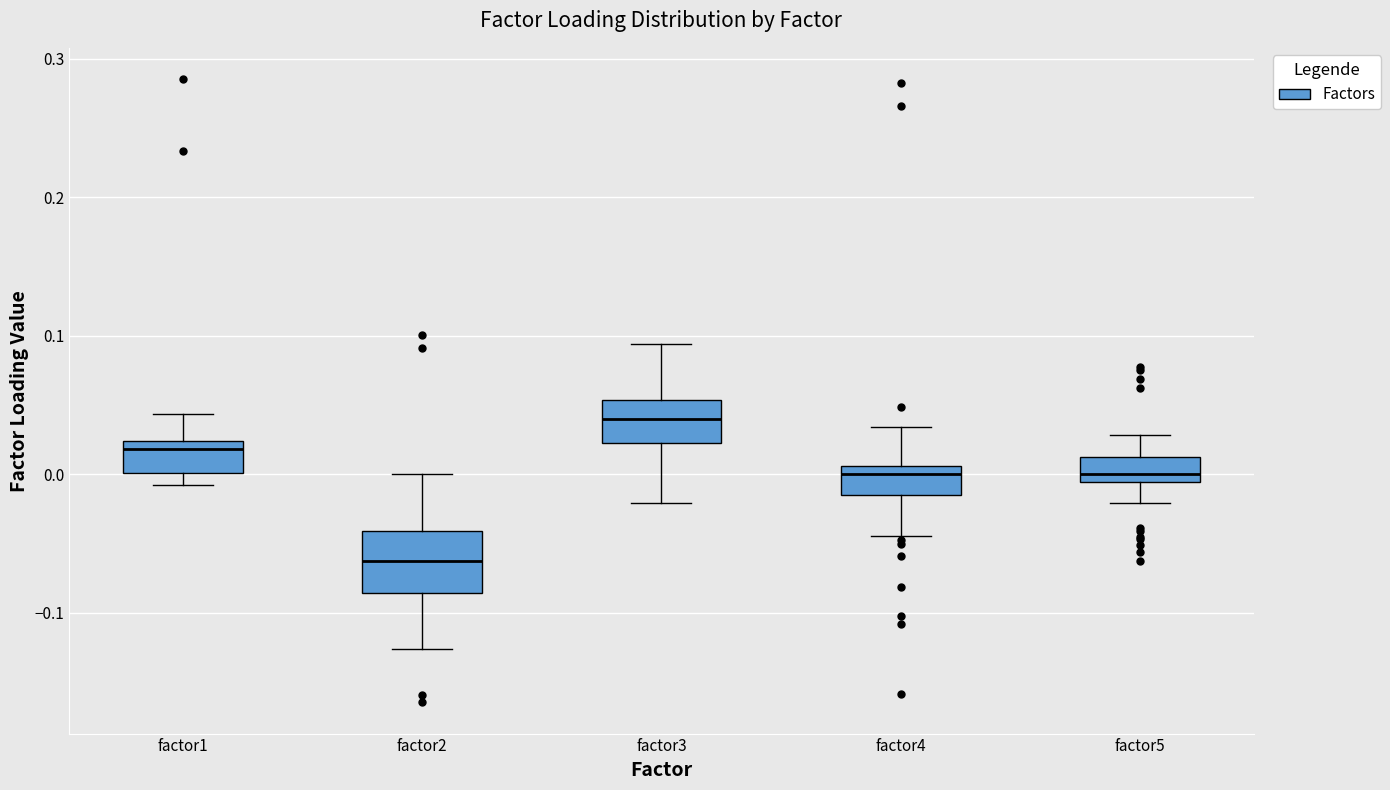

Comparing the boxes themselves (not the whiskers), which one is the tallest?

factor2